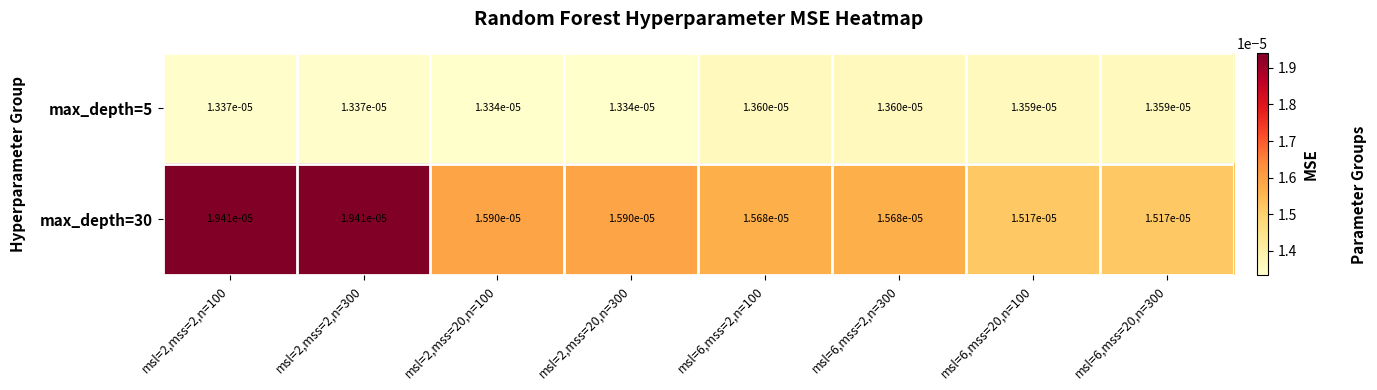

Is the value of max_depth=5 at msl=6,mss=20,n=300 greater than the value of max_depth=30 at msl=2,mss=20,n=100?

No